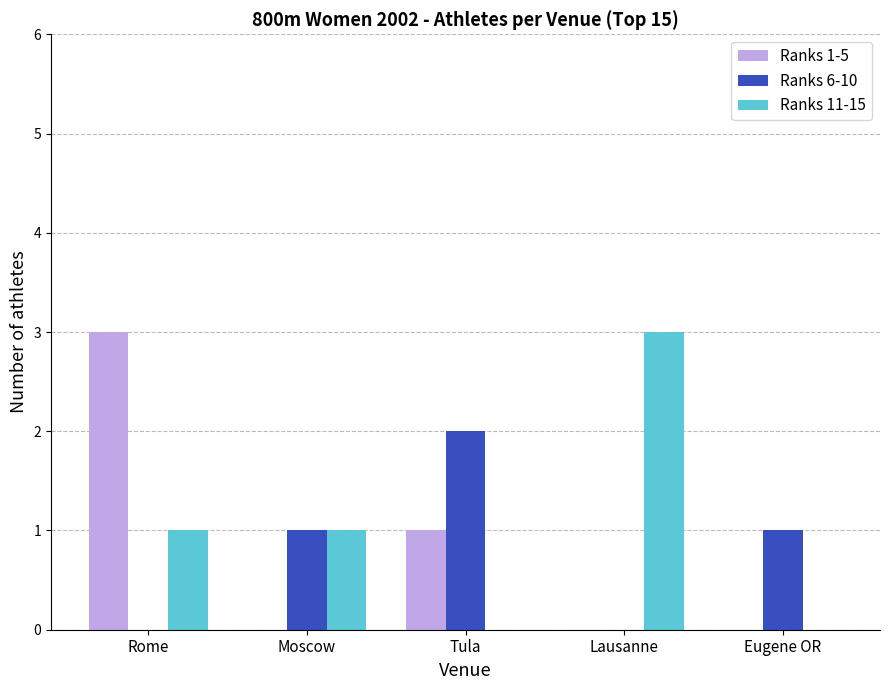

What is the sum of the Ranks 6-10 values at Moscow and Tula?

3